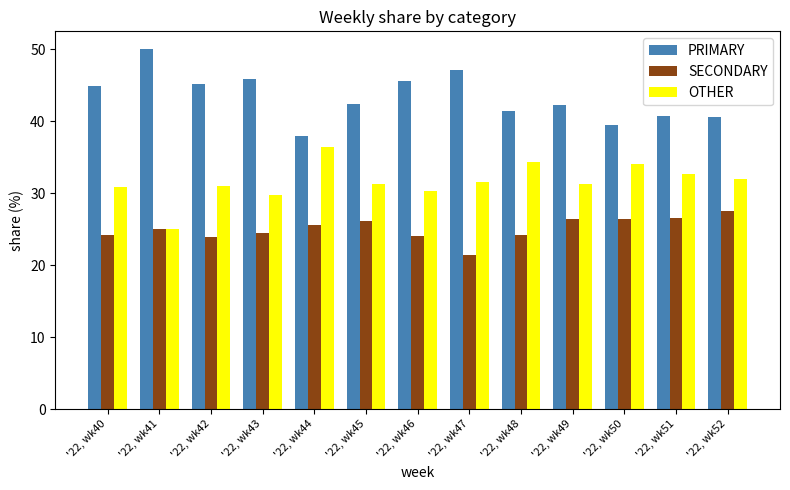

What is the total value across all series at '22, wk45?

100.0